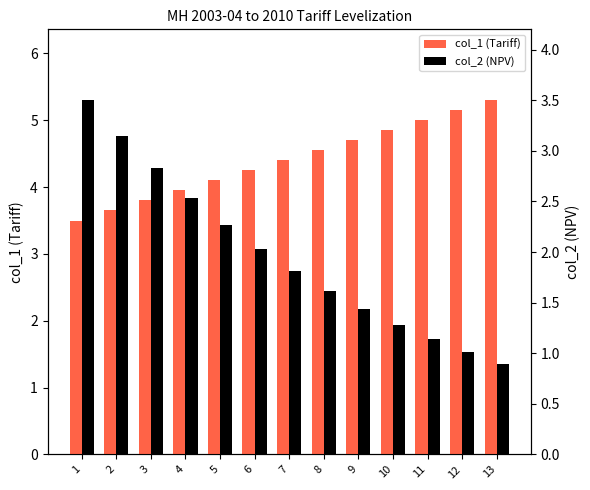

Reading left to right, transcribe all the data shown in this chart.

col_1 (Tariff): 3.5	3.6	3.8	3.9	4.1	4.2	4.4	4.6	4.7	4.9	5.0	5.2	5.3
col_2 (NPV): 3.5	3.1	2.8	2.5	2.3	2.0	1.8	1.6	1.4	1.3	1.1	1.0	0.9